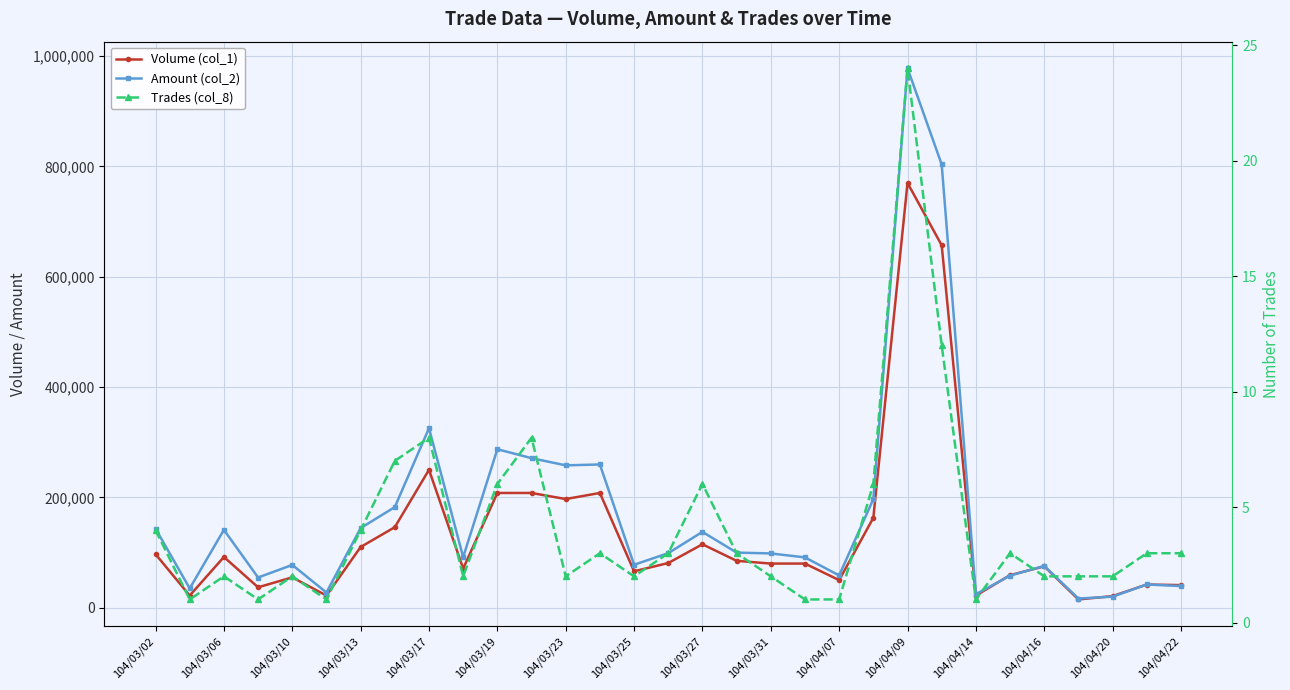

True or false: Volume (col_1) and Trades (col_8) intersect in this chart.

False